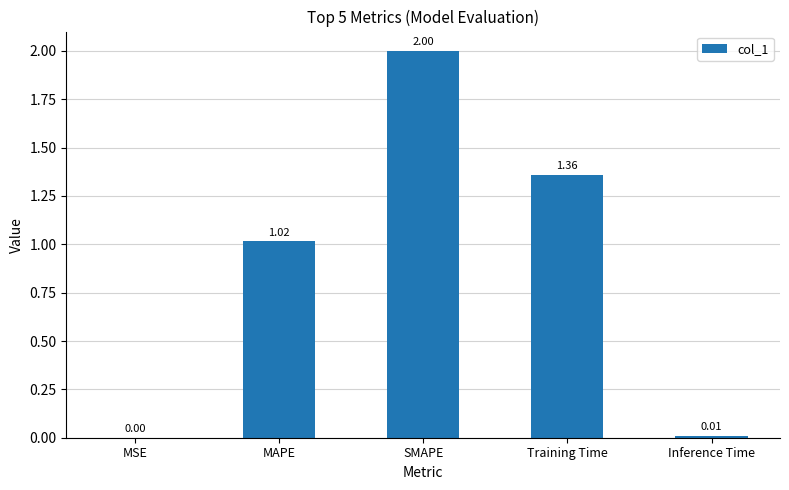

What is the sum of all values?

4.4